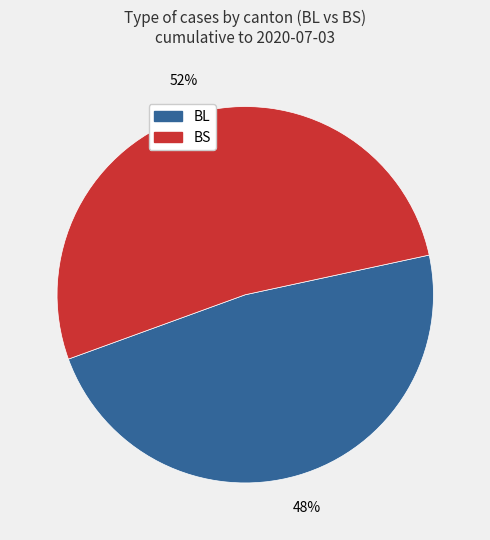

The BL slice represents 41% of the pie. True or false?

False